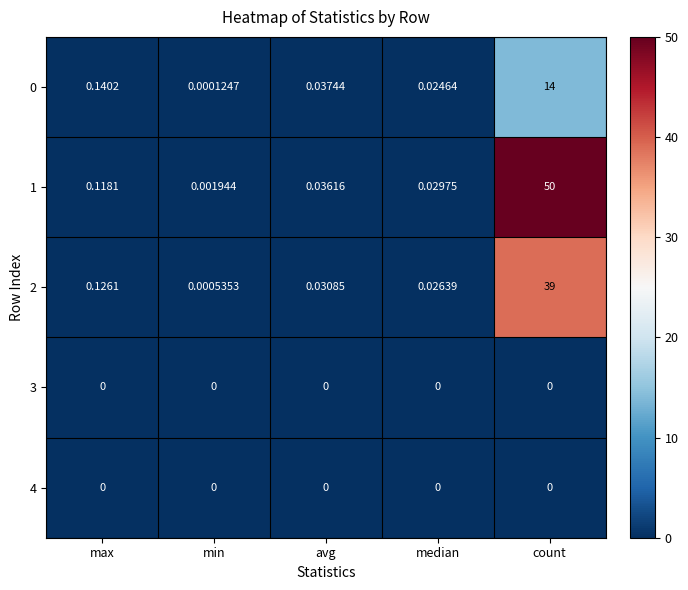

Count the number of data series in this chart.

5